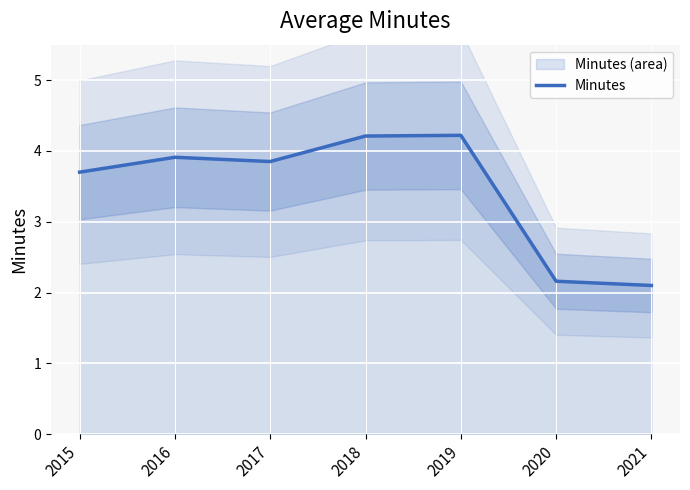

Where does the data first go above 3?

2015